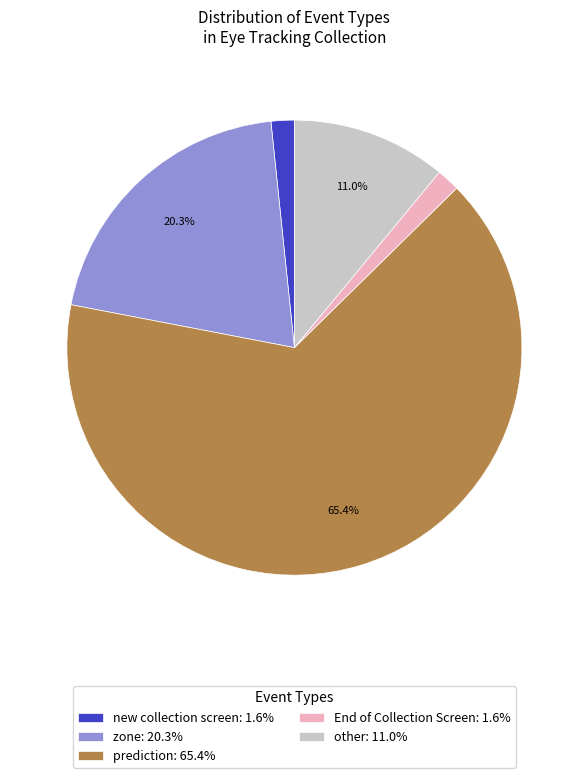

To the nearest percent, what portion does prediction represent?

65%